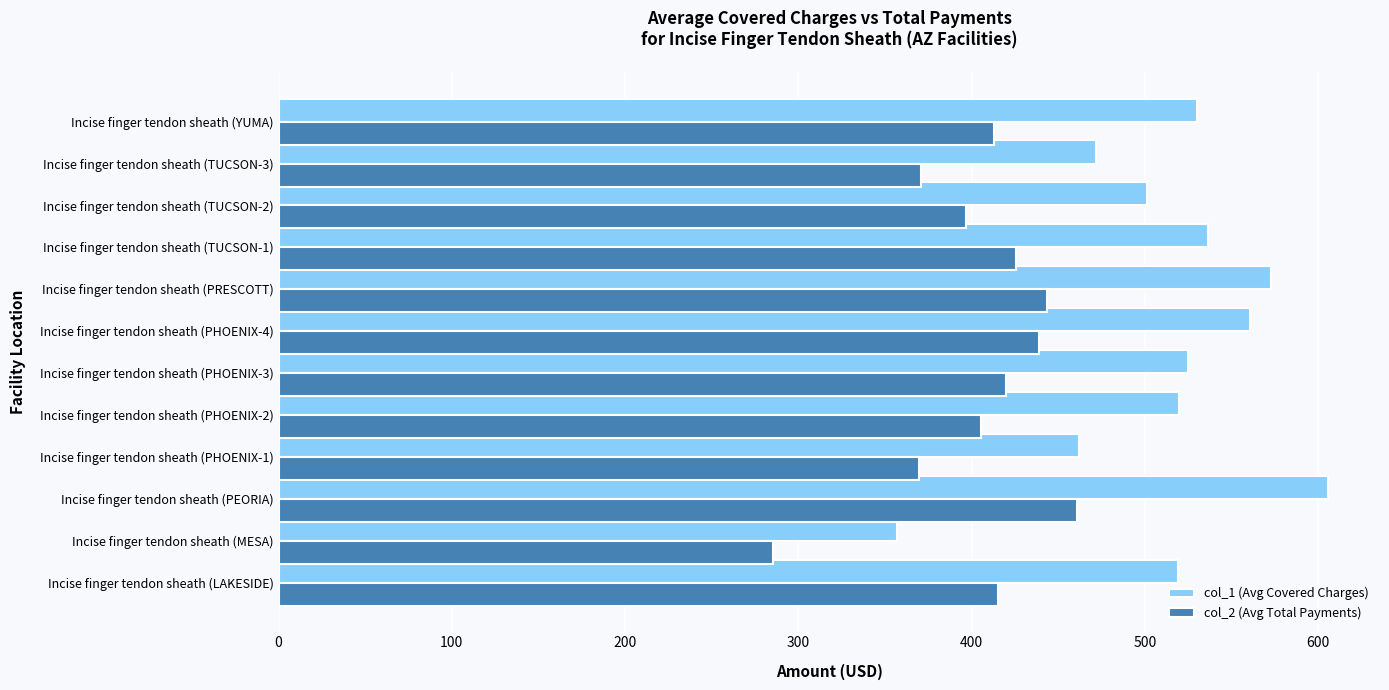

What is the spread (max minus min) of values at Incise finger tendon sheath (PEORIA)?

144.5